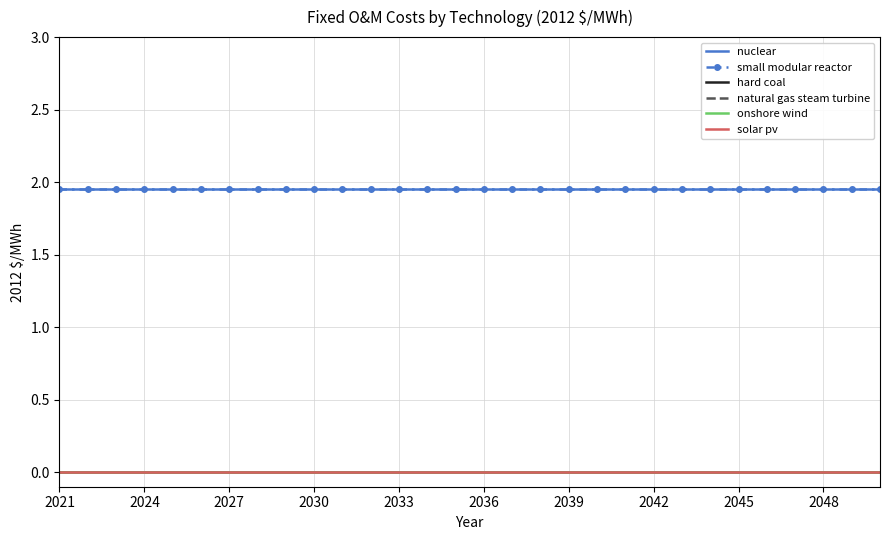

Reading left to right, transcribe all the data shown in this chart.

nuclear: 1.9	1.9	1.9	1.9	1.9	1.9	1.9	1.9	1.9	1.9	1.9	1.9	1.9	1.9	1.9	1.9	1.9	1.9	1.9	1.9	1.9	1.9	1.9	1.9	1.9	1.9	1.9	1.9	1.9	1.9
small modular reactor: 1.9	1.9	1.9	1.9	1.9	1.9	1.9	1.9	1.9	1.9	1.9	1.9	1.9	1.9	1.9	1.9	1.9	1.9	1.9	1.9	1.9	1.9	1.9	1.9	1.9	1.9	1.9	1.9	1.9	1.9
hard coal: 0.0	0.0	0.0	0.0	0.0	0.0	0.0	0.0	0.0	0.0	0.0	0.0	0.0	0.0	0.0	0.0	0.0	0.0	0.0	0.0	0.0	0.0	0.0	0.0	0.0	0.0	0.0	0.0	0.0	0.0
natural gas steam turbine: 0.0	0.0	0.0	0.0	0.0	0.0	0.0	0.0	0.0	0.0	0.0	0.0	0.0	0.0	0.0	0.0	0.0	0.0	0.0	0.0	0.0	0.0	0.0	0.0	0.0	0.0	0.0	0.0	0.0	0.0
onshore wind: 0.0	0.0	0.0	0.0	0.0	0.0	0.0	0.0	0.0	0.0	0.0	0.0	0.0	0.0	0.0	0.0	0.0	0.0	0.0	0.0	0.0	0.0	0.0	0.0	0.0	0.0	0.0	0.0	0.0	0.0
solar pv: 0.0	0.0	0.0	0.0	0.0	0.0	0.0	0.0	0.0	0.0	0.0	0.0	0.0	0.0	0.0	0.0	0.0	0.0	0.0	0.0	0.0	0.0	0.0	0.0	0.0	0.0	0.0	0.0	0.0	0.0